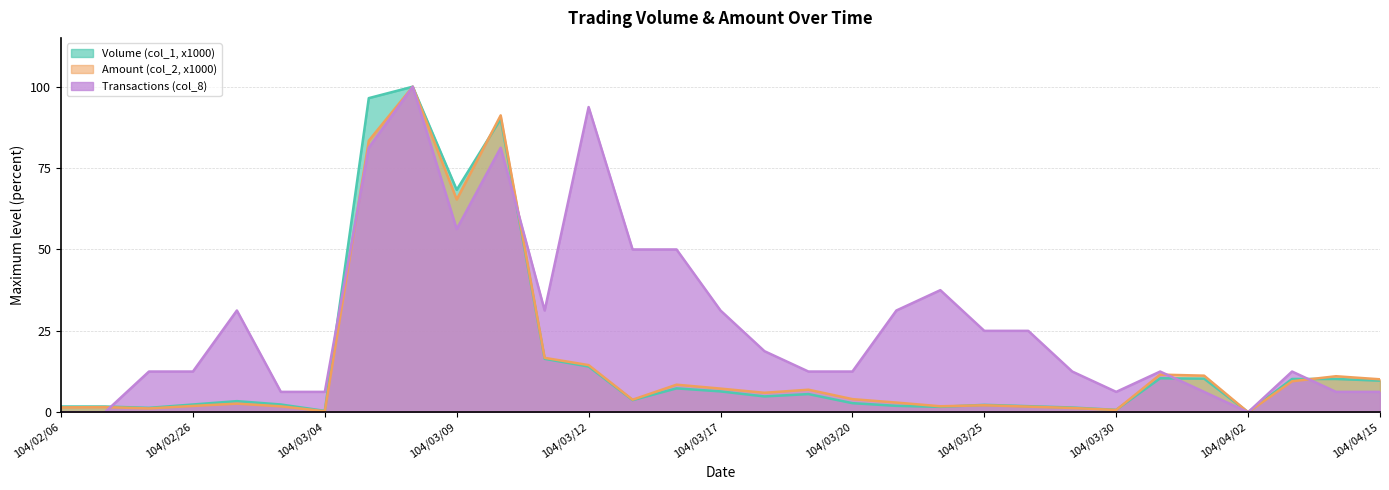

How many data points in Transactions (col_8) are above 12?

22